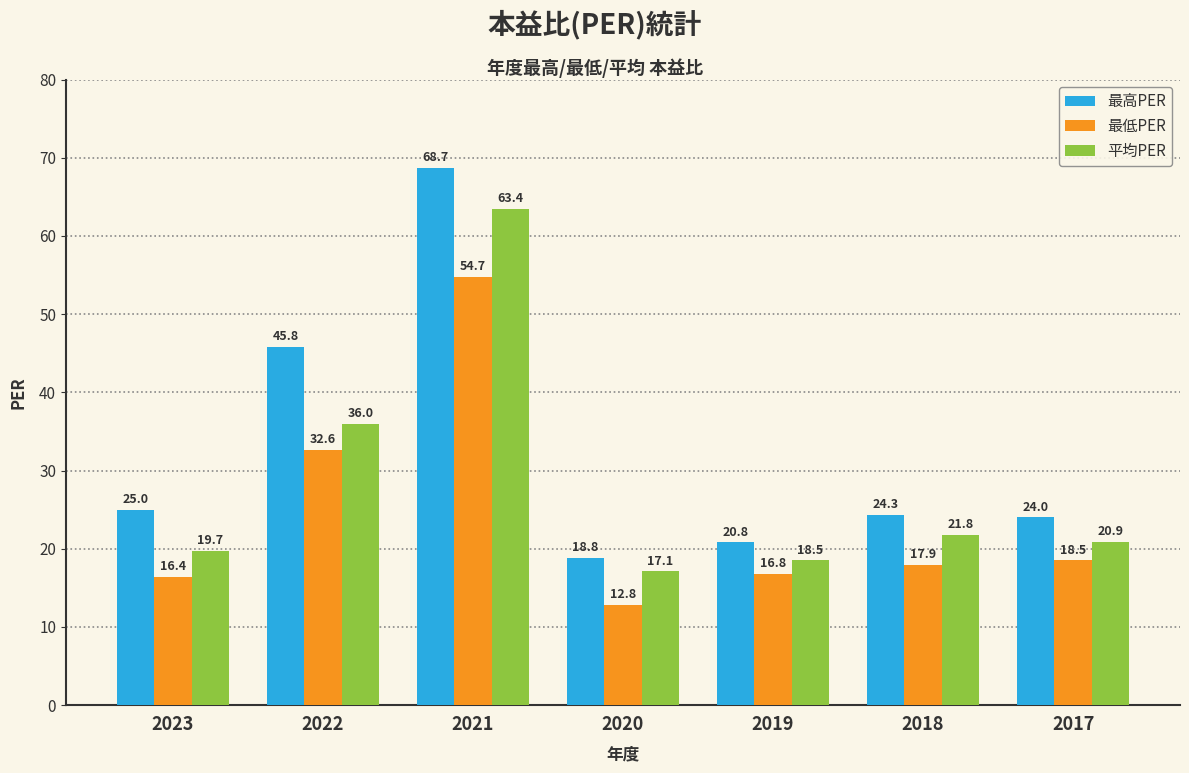

Rank the series by their average value, from lowest to highest.

最低PER, 平均PER, 最高PER